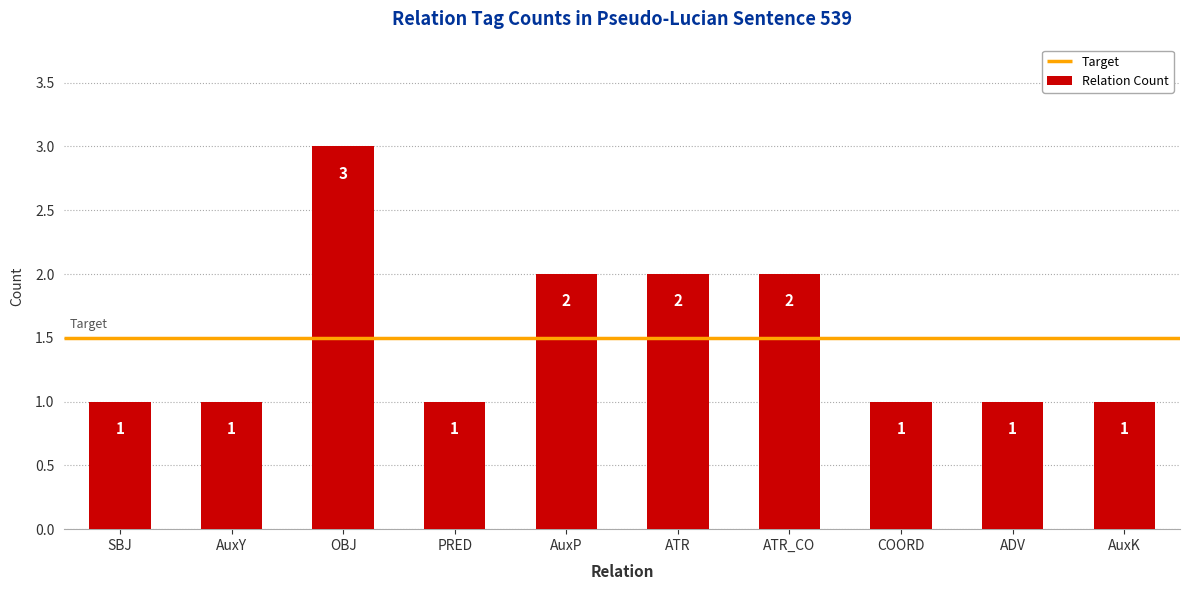

What is the greatest value displayed?

3